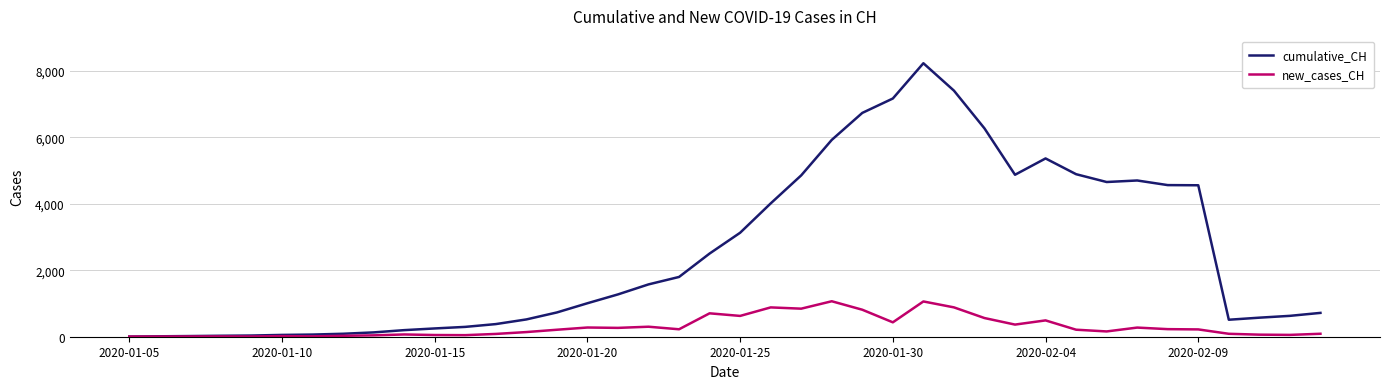

List the series in order of their overall mean, highest first.

cumulative_CH, new_cases_CH